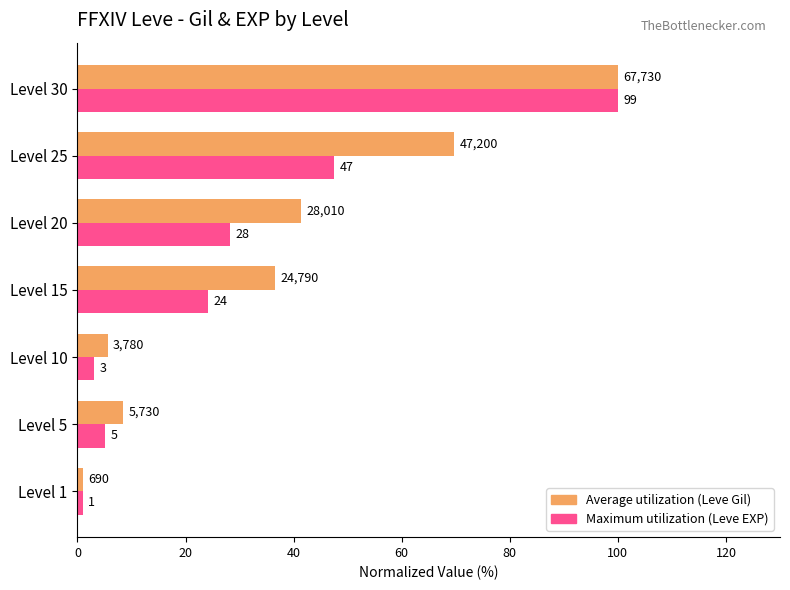

What are all the series names shown in the legend?

Average utilization (Leve Gil), Maximum utilization (Leve EXP)